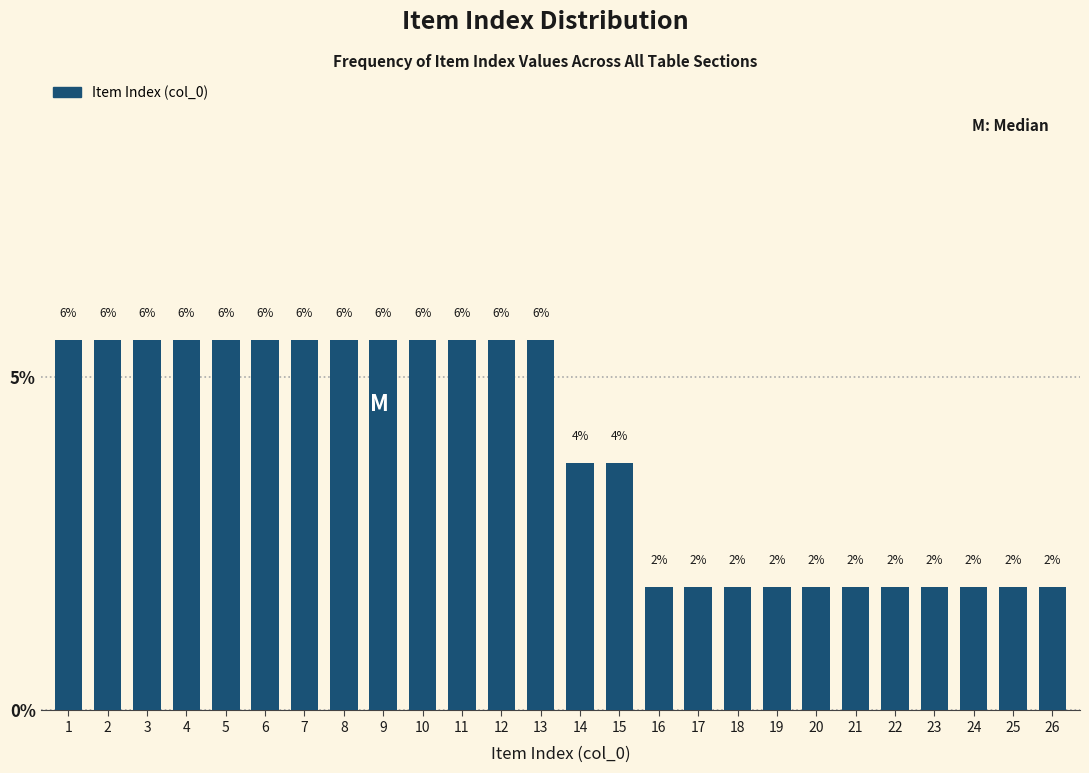

How many bars are there in total?

26